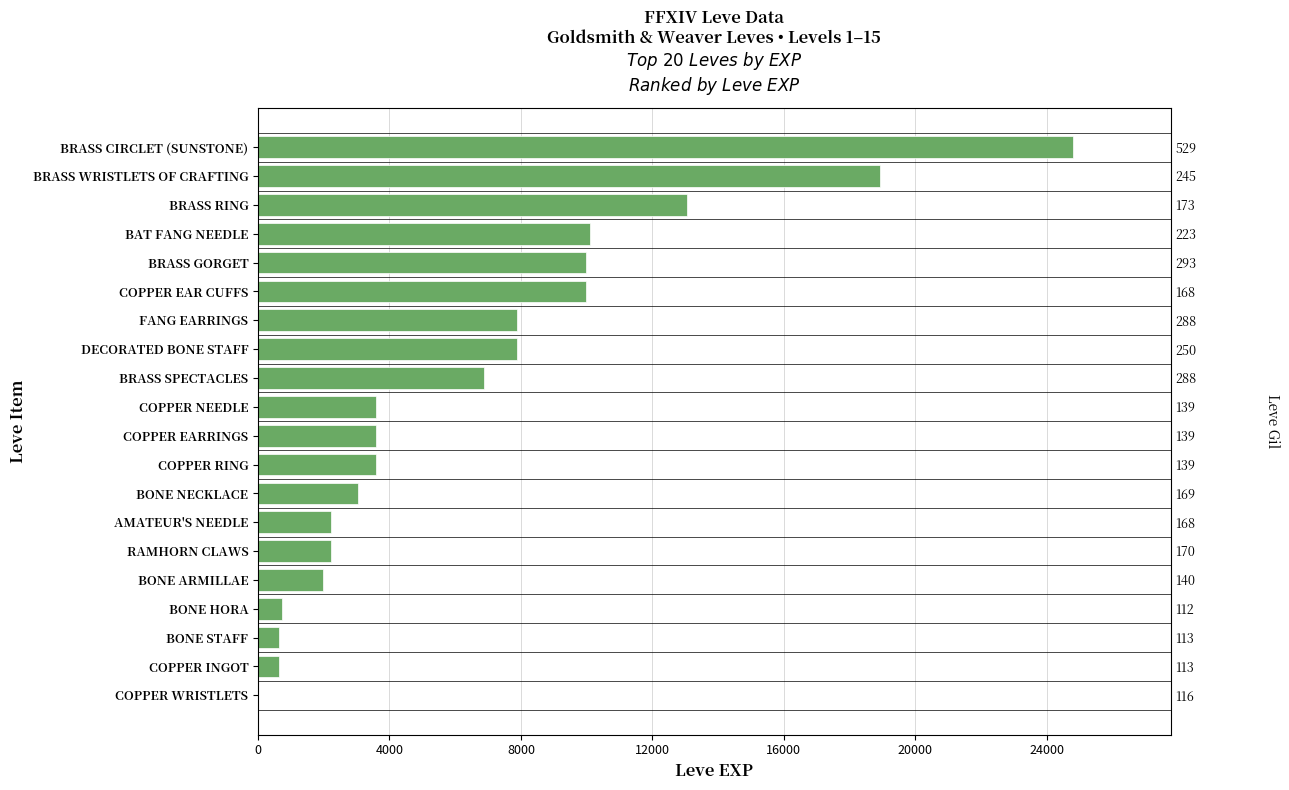

True or false: the data shows 2230 at AMATEUR'S NEEDLE.

True